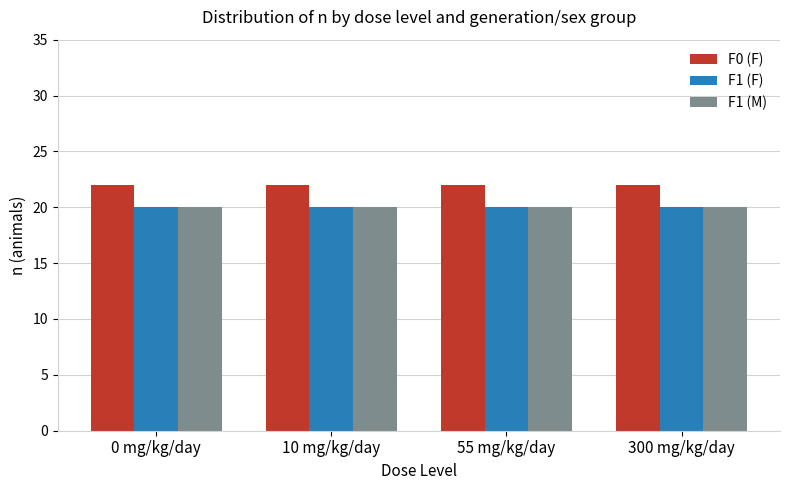

Reading right to left, transcribe all the data shown in this chart.

F0 (F): 300 mg/kg/day=22	55 mg/kg/day=22	10 mg/kg/day=22	0 mg/kg/day=22
F1 (F): 300 mg/kg/day=20	55 mg/kg/day=20	10 mg/kg/day=20	0 mg/kg/day=20
F1 (M): 300 mg/kg/day=20	55 mg/kg/day=20	10 mg/kg/day=20	0 mg/kg/day=20